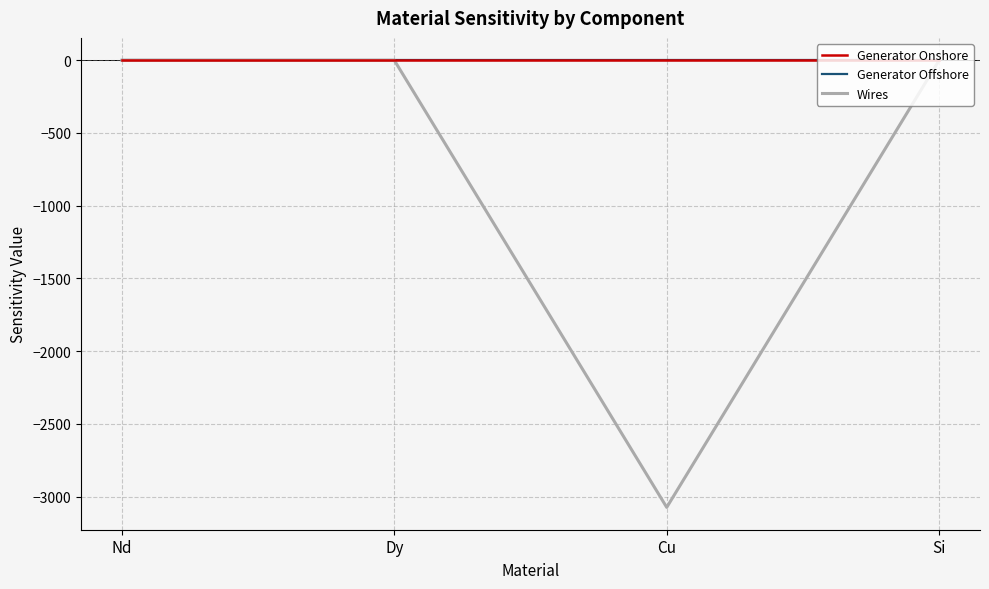

The Generator Offshore series shows 0.0 at Si. True or false?

True